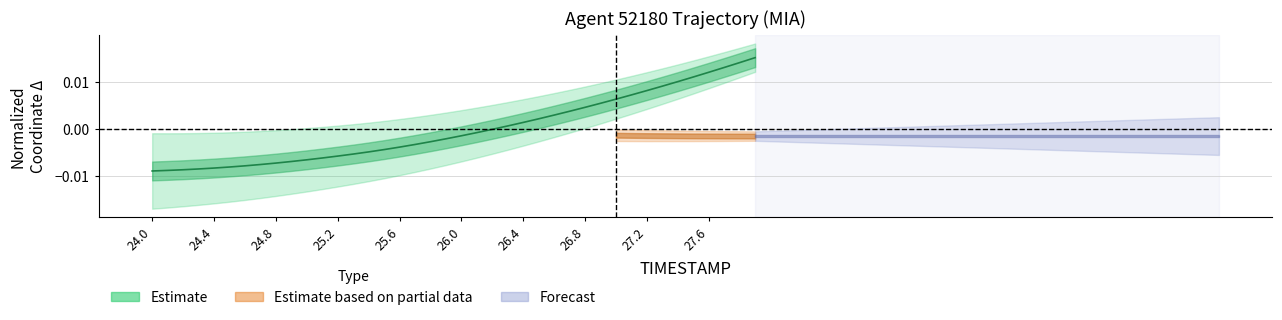

The value at 24.6 is -0.0. True or false?

True